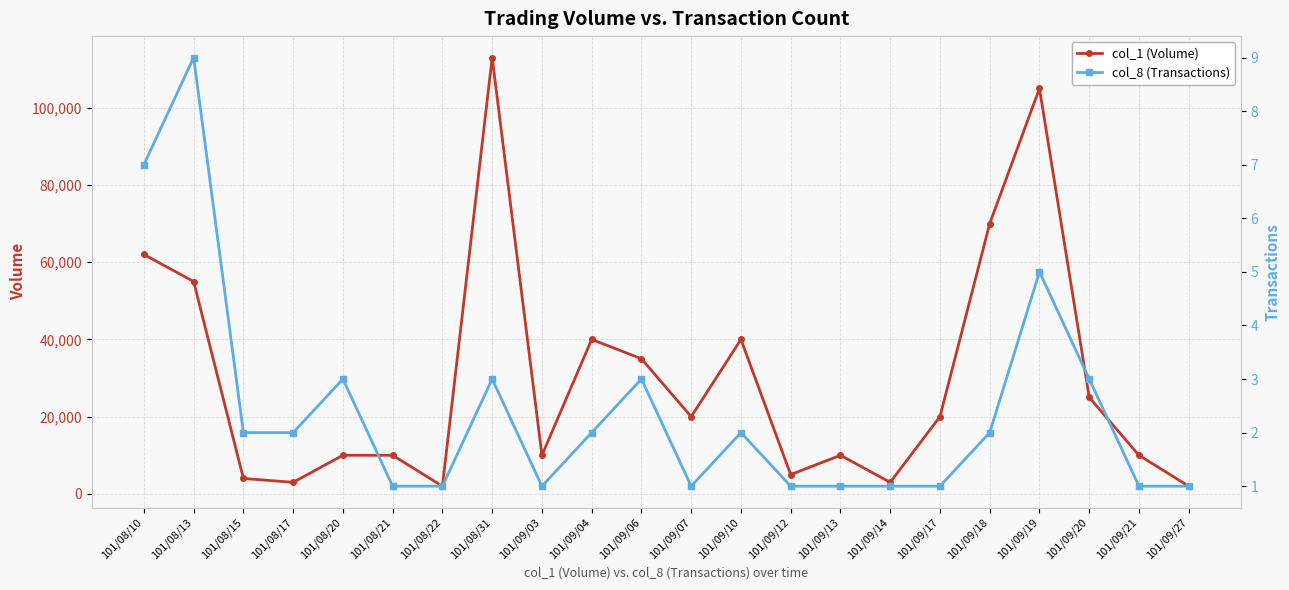

Reading left to right, list all the values displayed in this chart.

col_1 (Volume): 62000	55000	4000	3000	10000	10000	2000	113000	10000	40000	35000	20000	40000	5000	10000	3000	20000	70000	105000	25000	10000	2000
col_8 (Transactions): 7	9	2	2	3	1	1	3	1	2	3	1	2	1	1	1	1	2	5	3	1	1